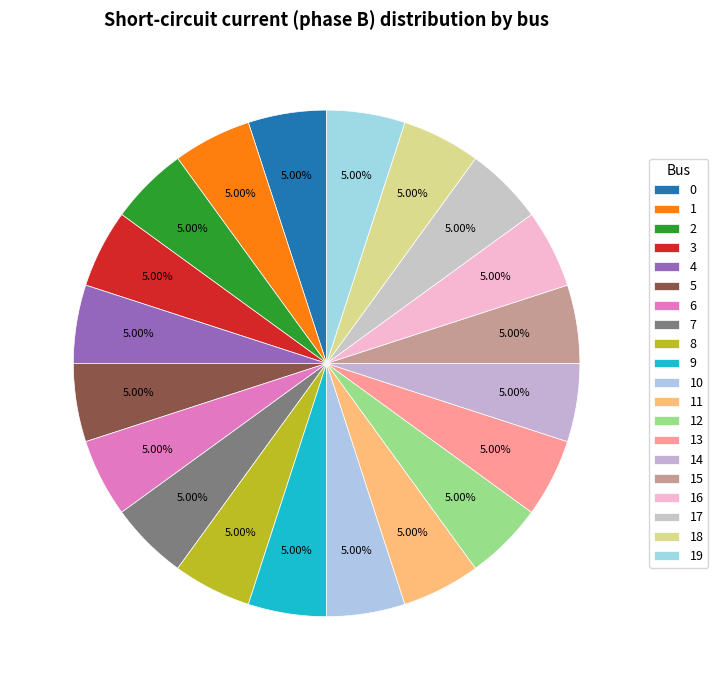

Is the sum of 19 and 14 greater than half?

No